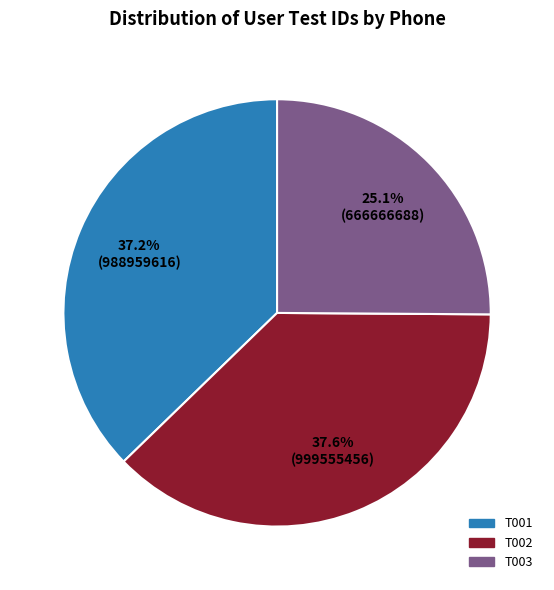

Which category has the smallest portion of the pie?

T003